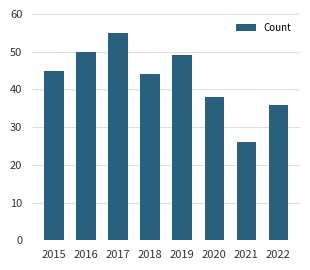

What value does the data have at 2018, to the nearest 10?

40